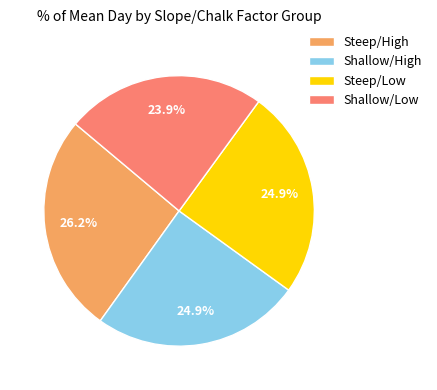

Is it true that Steep/High is 26% of the pie?

True